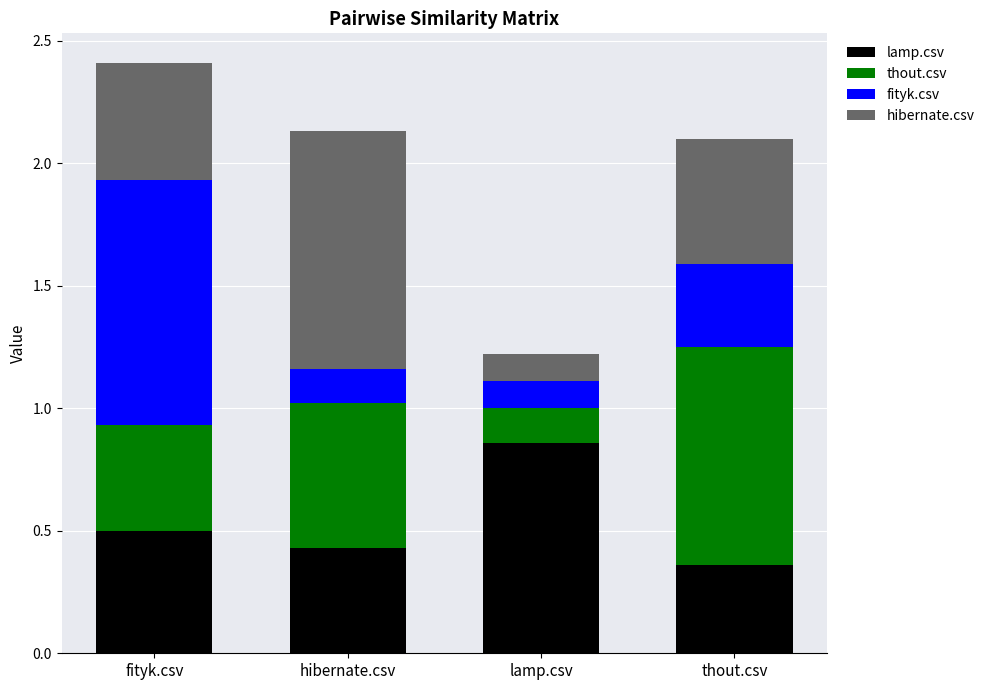

Are the bars horizontal?

No